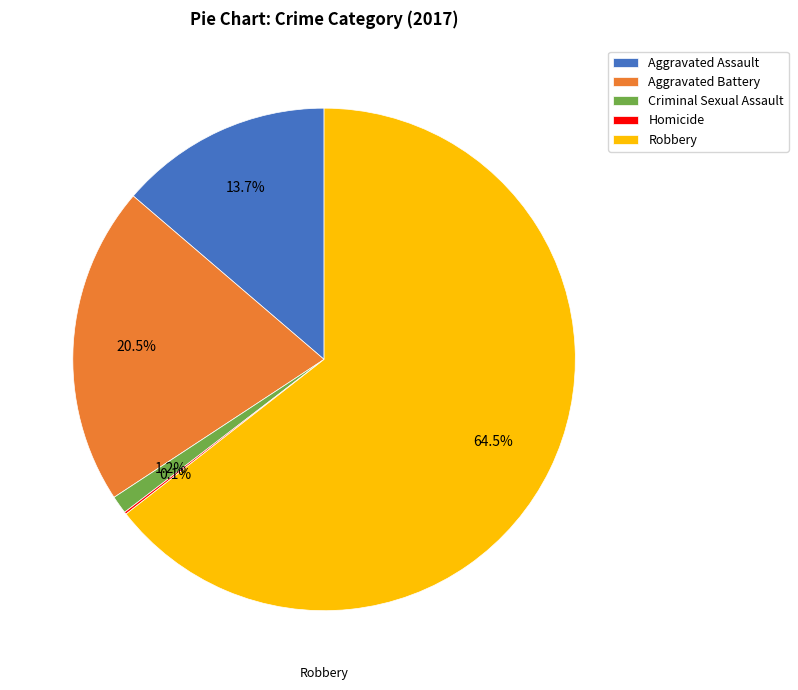

Between Aggravated Assault and Aggravated Battery, which is larger?

Aggravated Battery